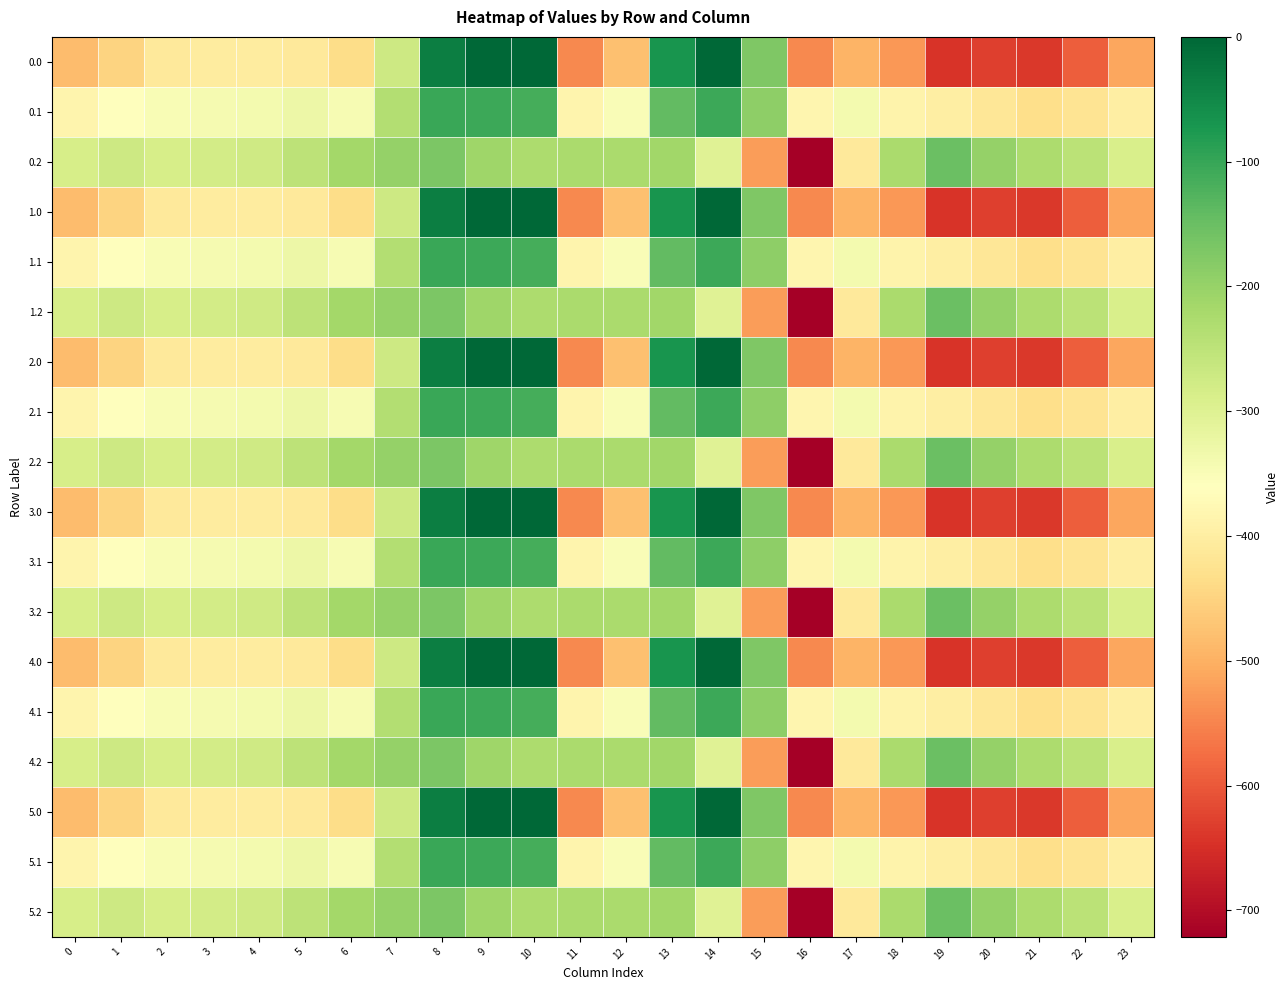

Between 17 and 10, which is larger?

10